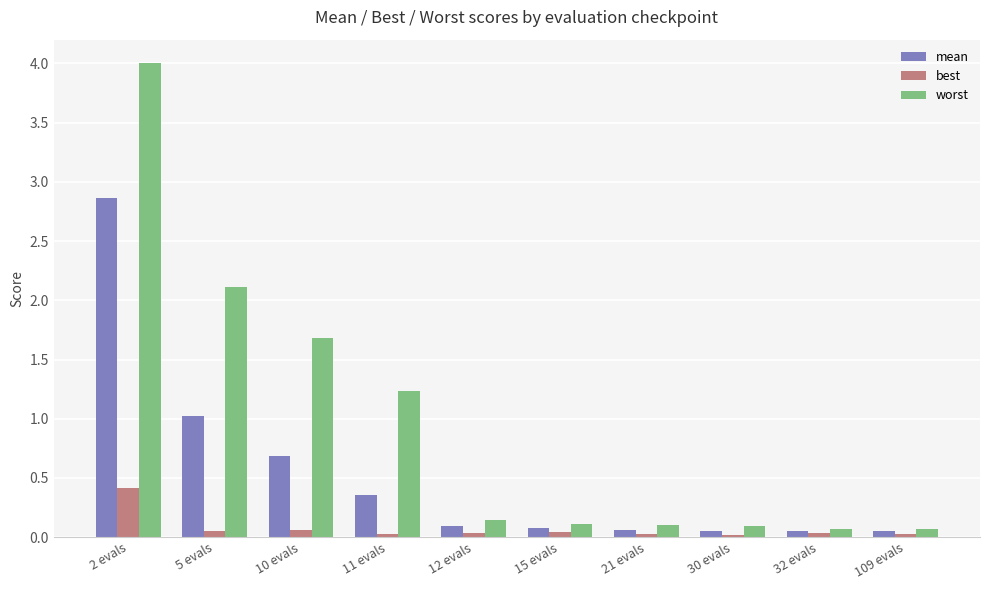

Rank the series by their maximum value, from highest to lowest.

worst, mean, best